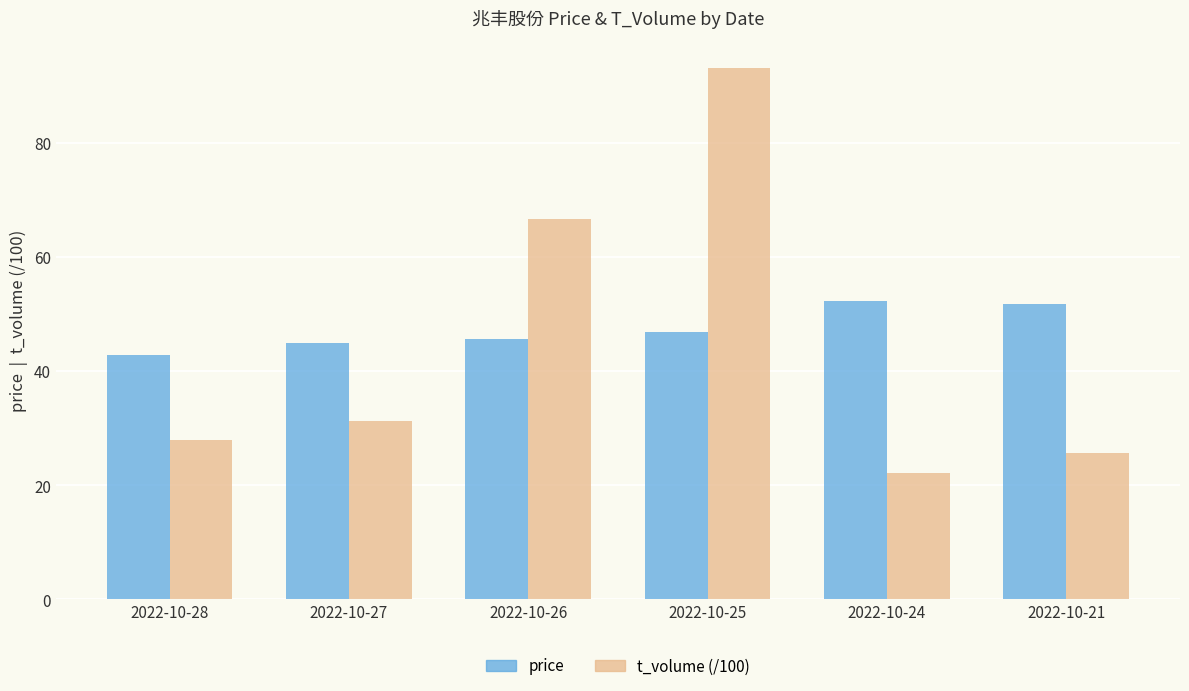

At which category does the chart reach its peak across all series?

2022-10-25